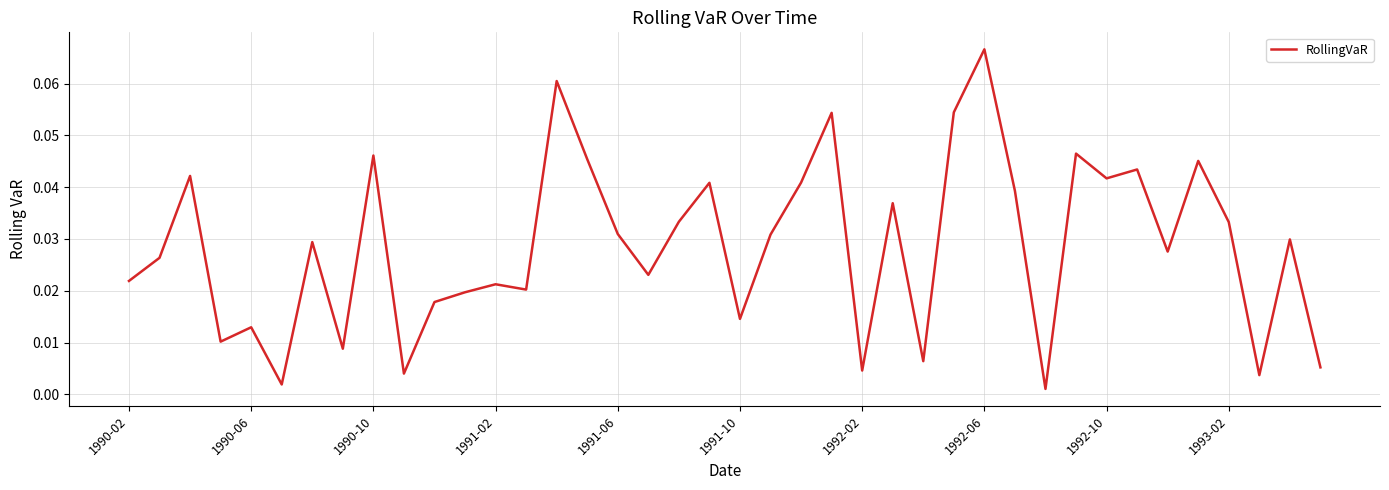

Which category has the highest value across all series?

1992-06